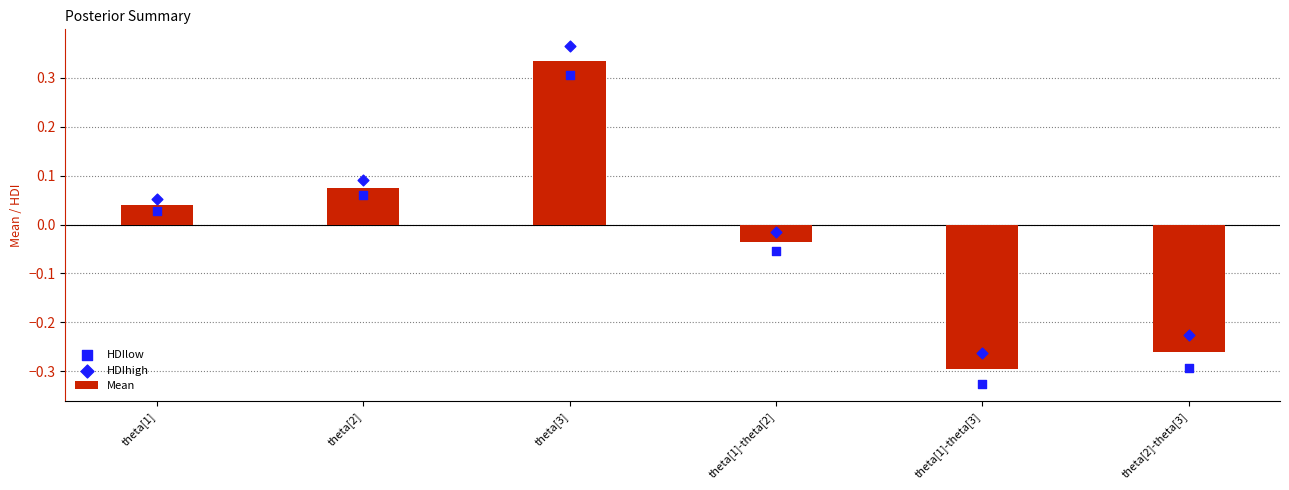

At which category is the sum across all series the highest?

theta[3]